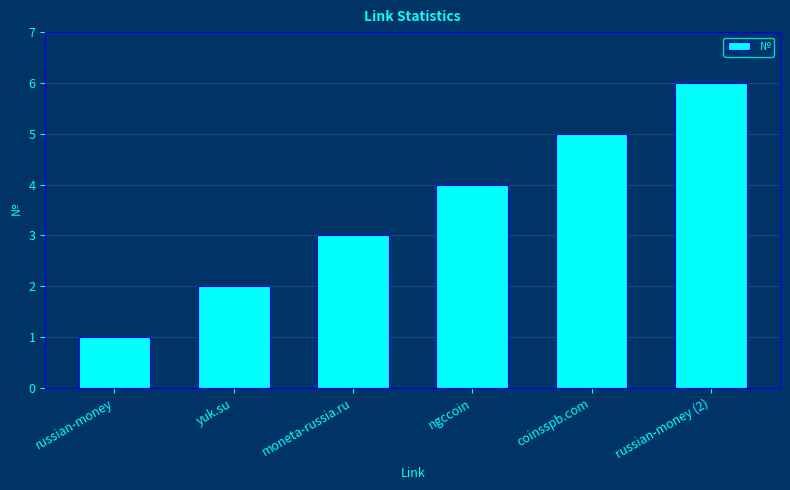

What is the approximate value at yuk.su?

2